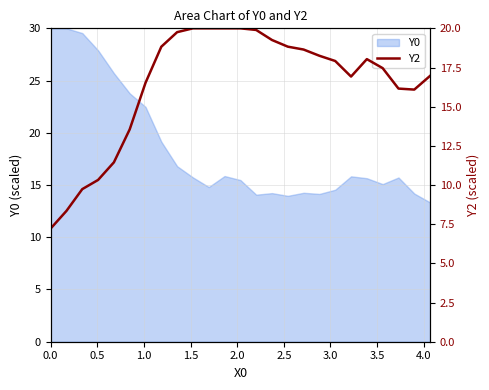

What is the greatest value displayed?

20.0